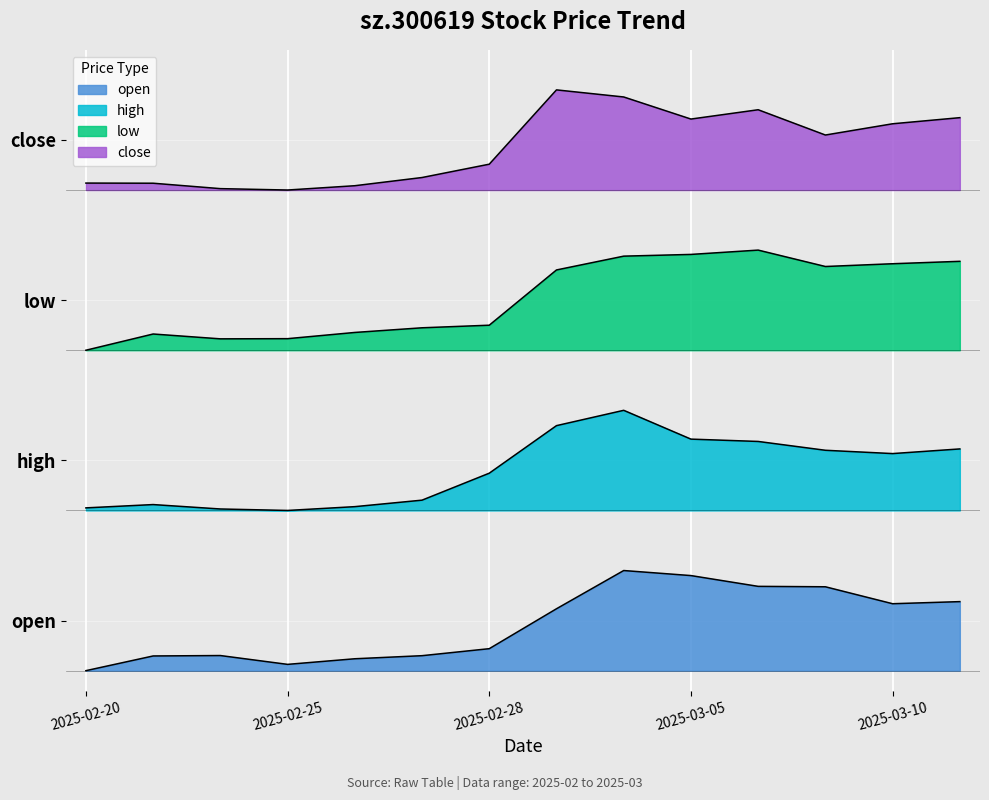

True or false: close and open cross at least once.

False